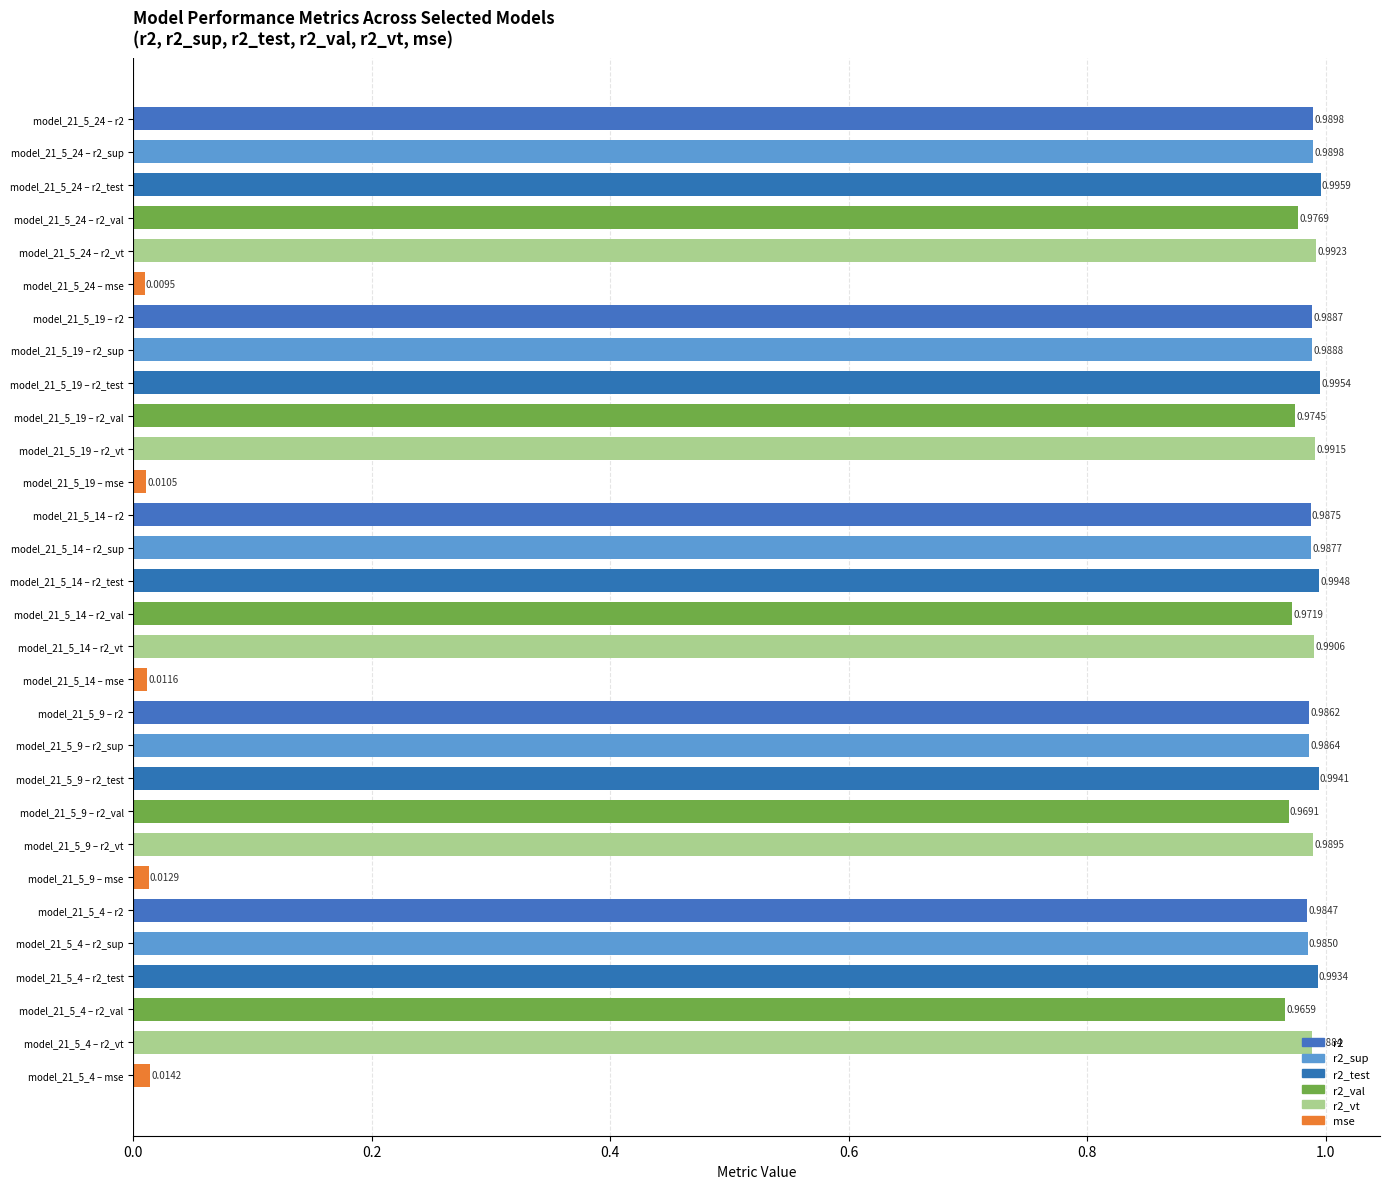

Which has a higher value, model_21_5_14 – r2_val or model_21_5_4 – r2_test?

model_21_5_4 – r2_test